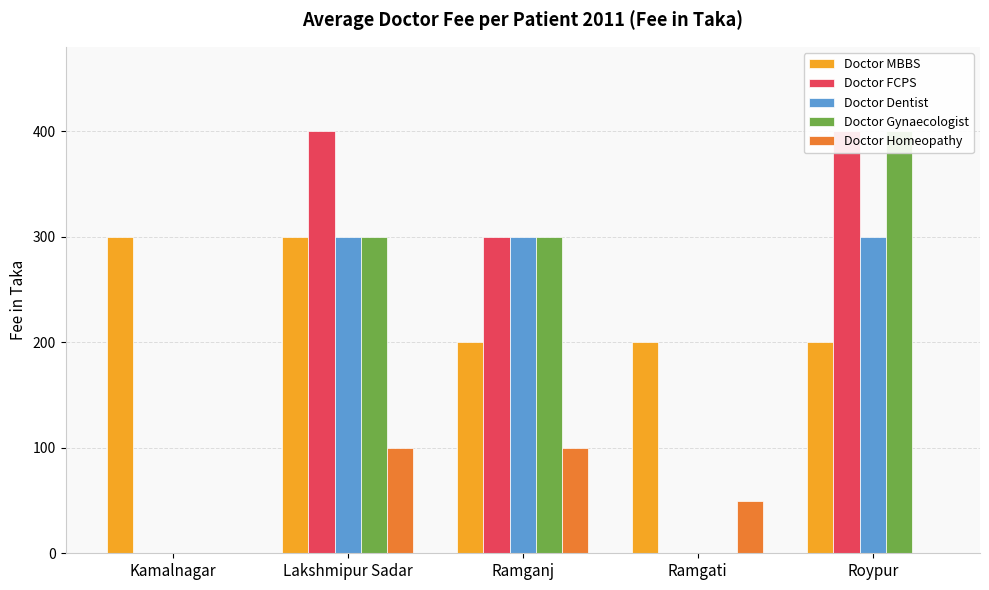

What is the sum of all Doctor Gynaecologist values?

1000